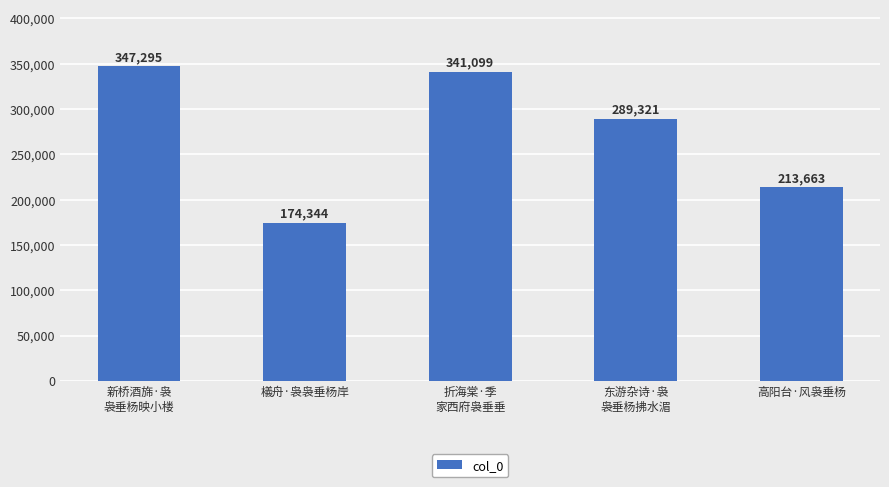

How many bars are there in total?

5